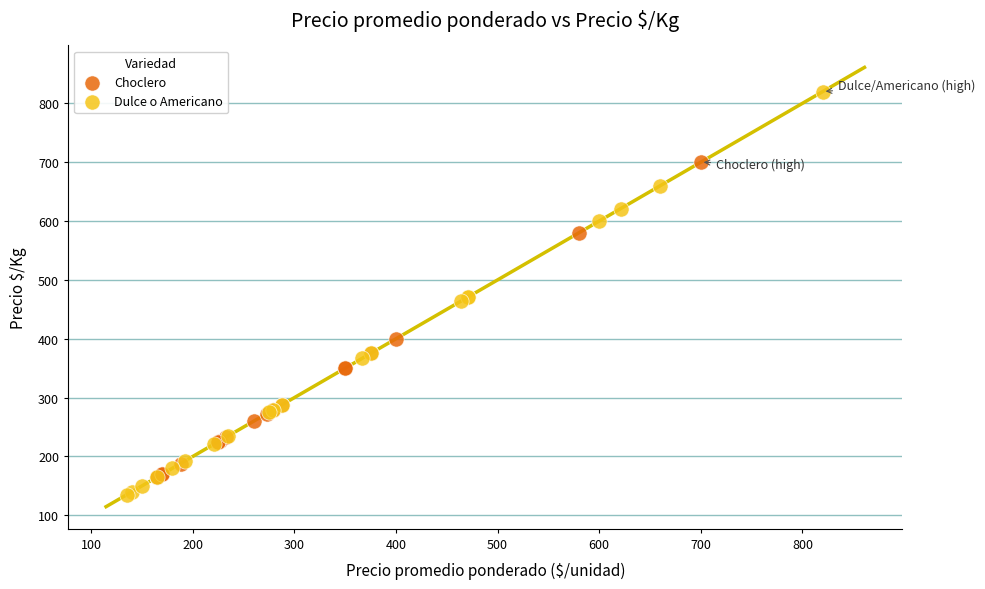

Which series reaches the minimum Y coordinate?

Dulce o Americano